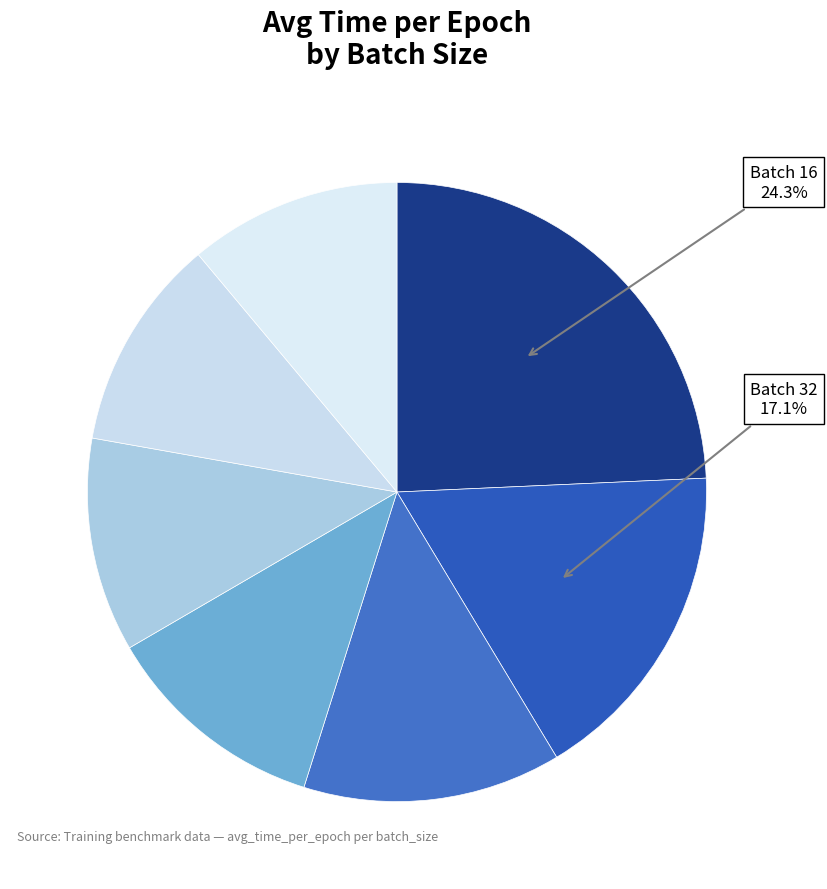

How many segments does this pie chart have?

7